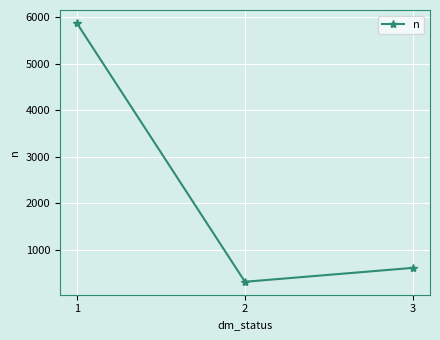

What is the sum of all values?

6795